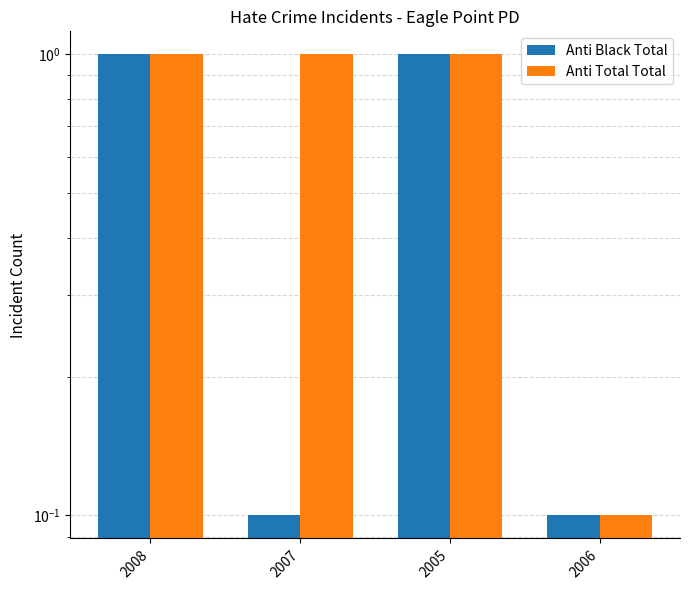

Which series has the largest range (max minus min)?

Anti Black Total